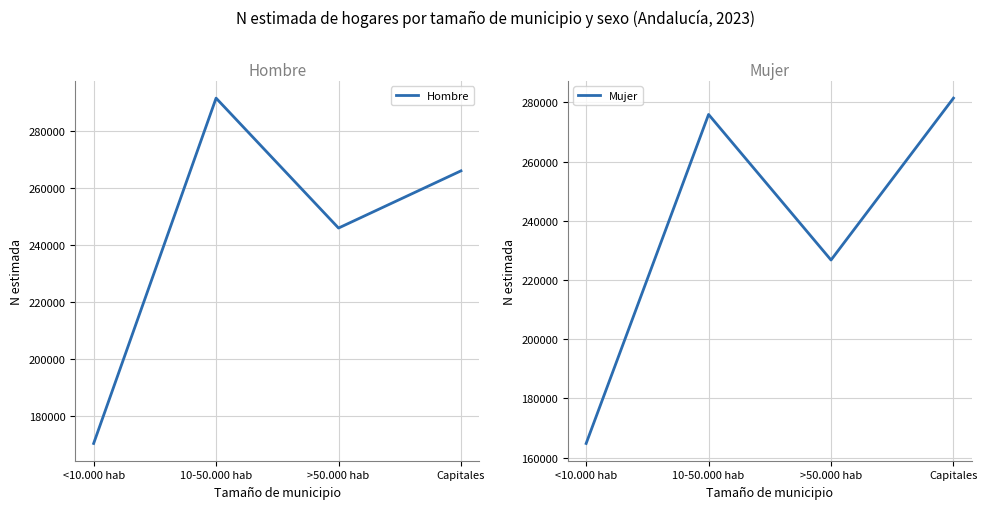

At which label does Hombre reach its minimum?

<10.000 hab